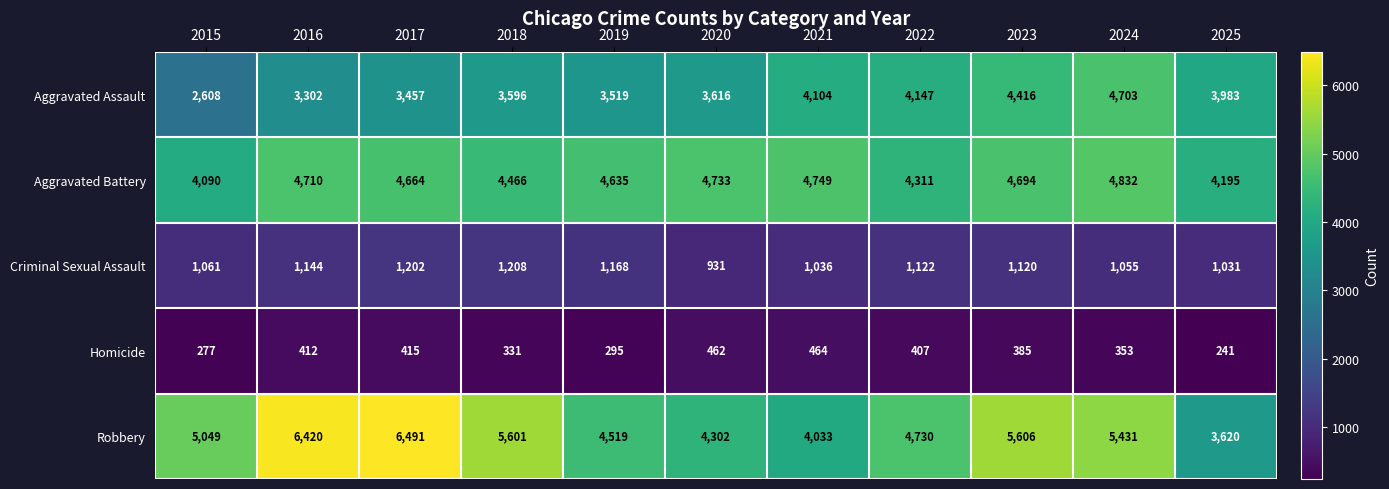

What is the spread (max minus min) of values at 2024?

5078